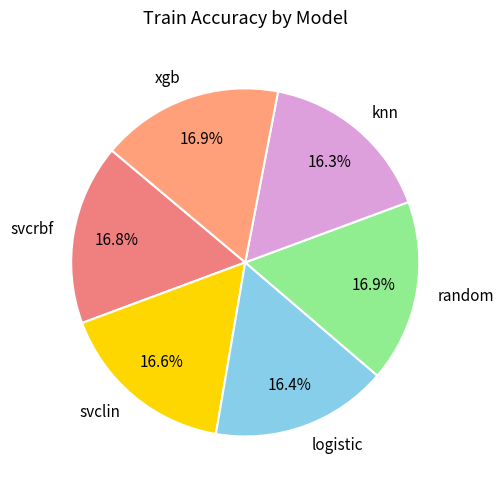

Does any single category account for the majority?

No